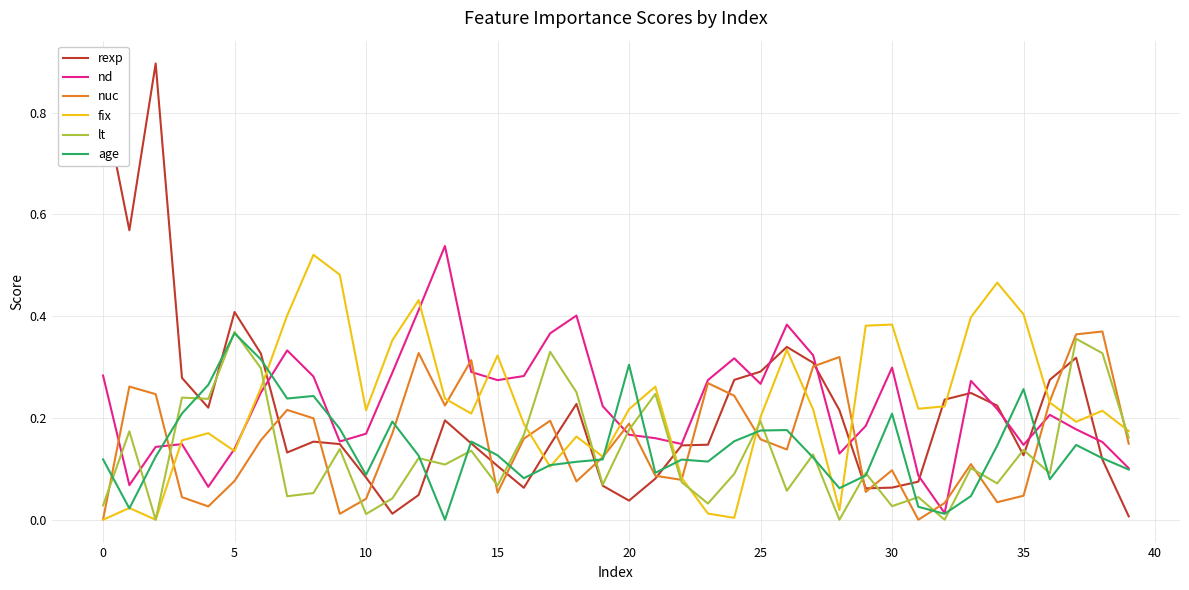

Which series has the largest range (max minus min)?

rexp